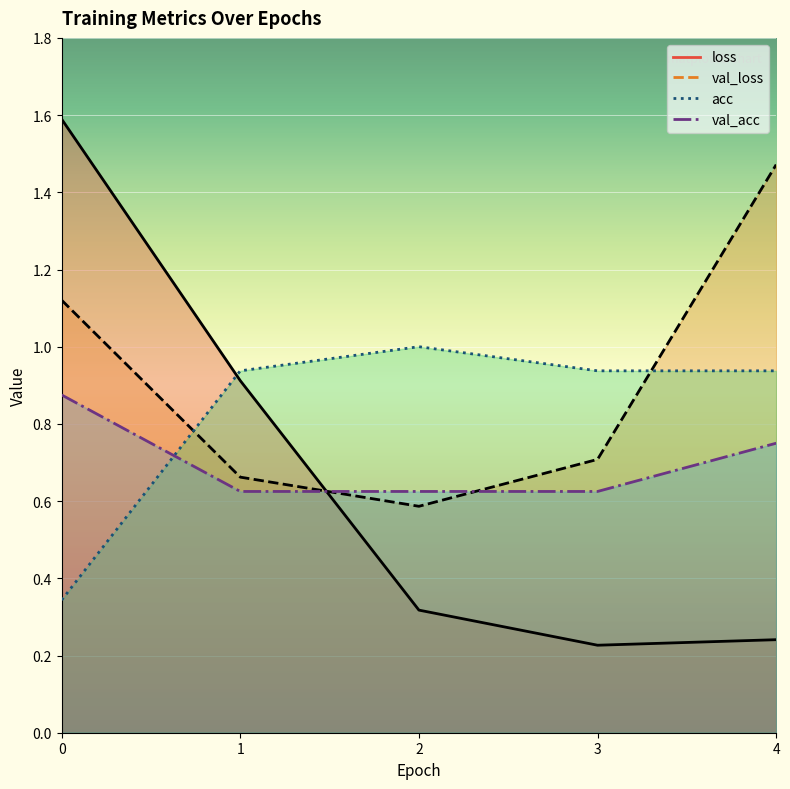

What is the total value across all series at 3?

2.5